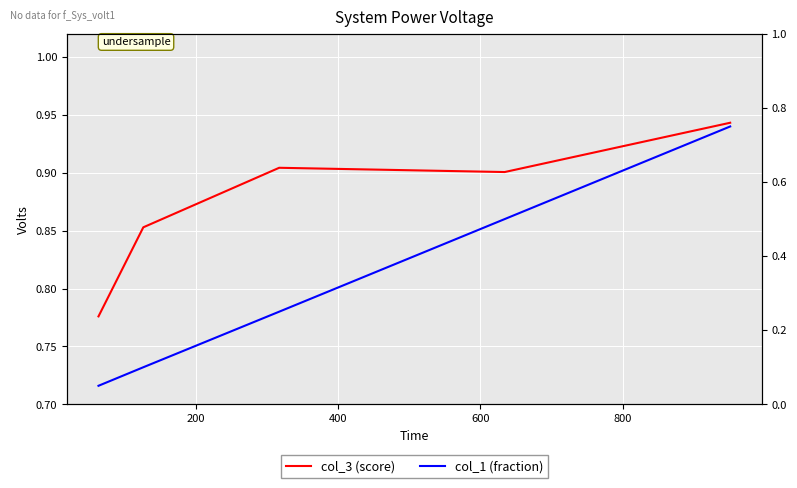

True or false: col_1 (fraction) has a value of 0.1 at 600.

False